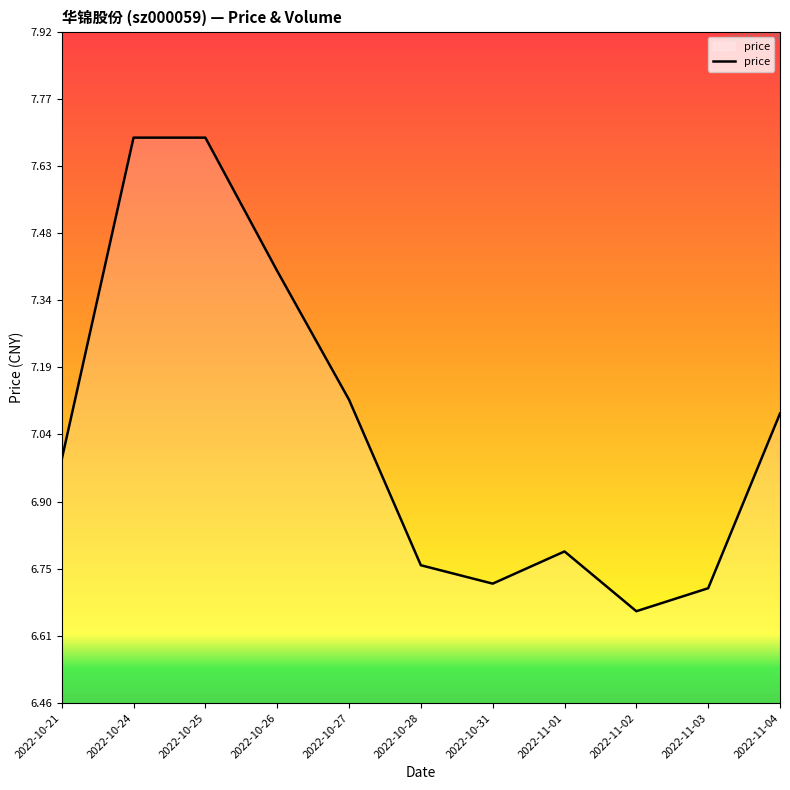

Approximately how many times larger is the value at 2022-11-03 compared to 2022-10-31?

1.0